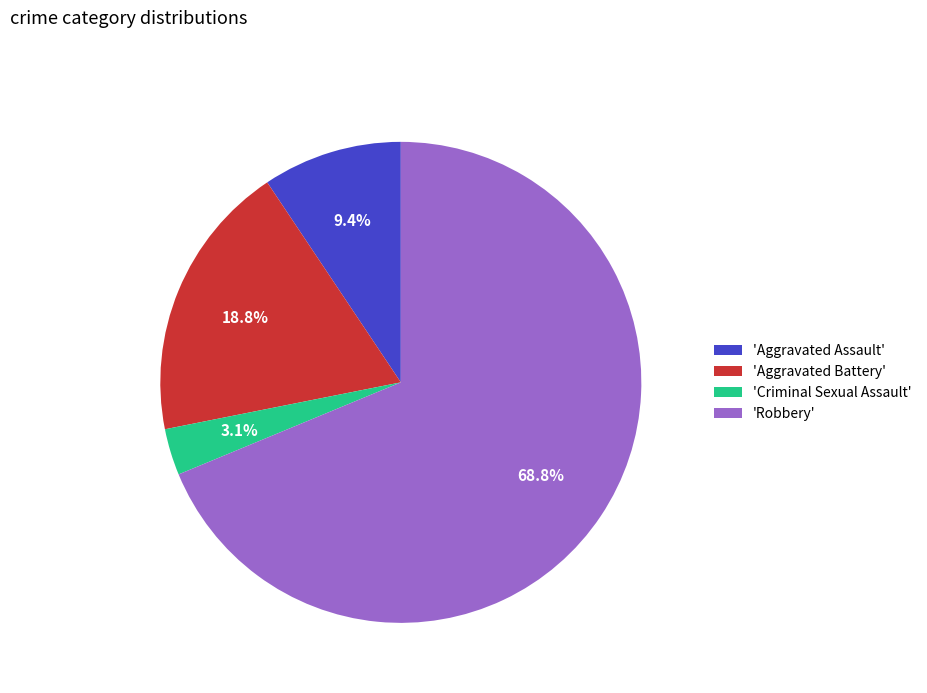

To the nearest percent, what is the average slice percentage?

25%